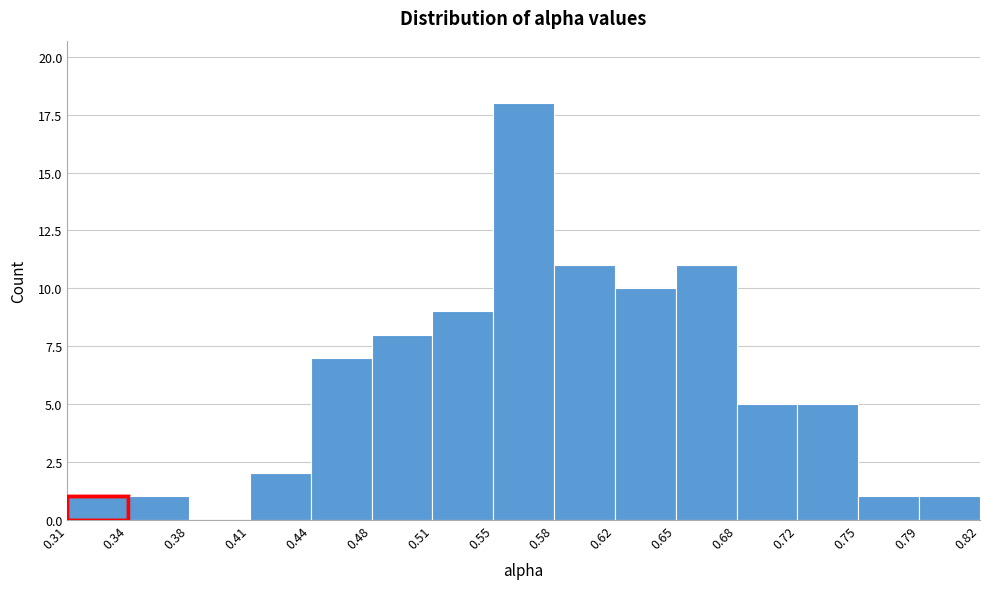

Which range on the x-axis has the tallest bar?

0.55 to 0.58